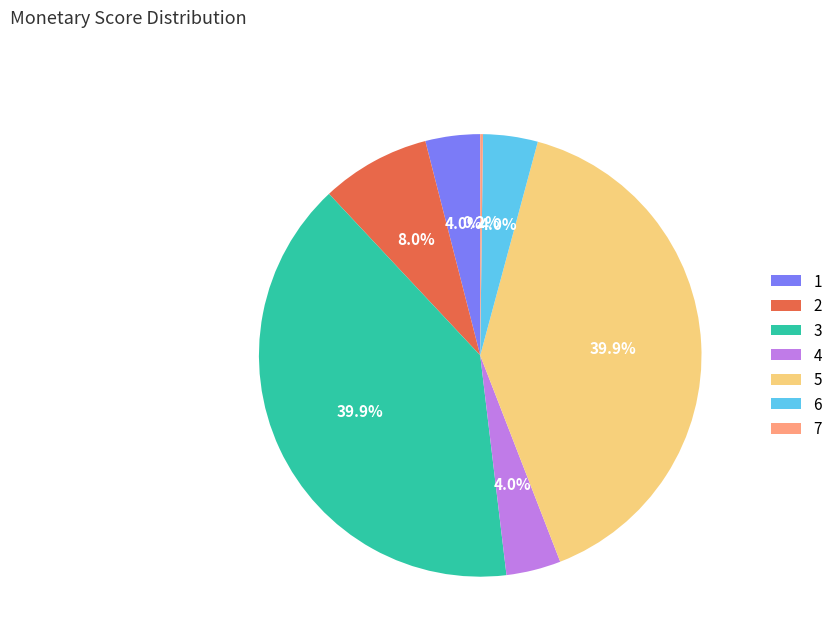

Does 4 represent more than half of the total?

No